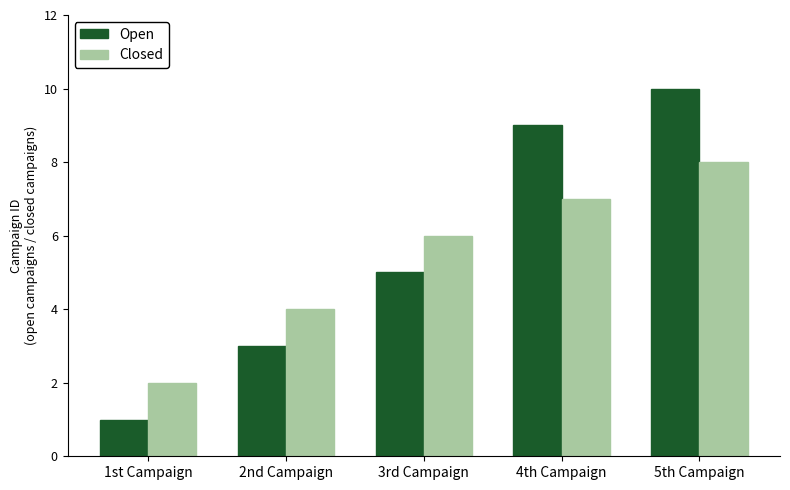

What is the difference between the second highest and minimum values in the Open series?

8